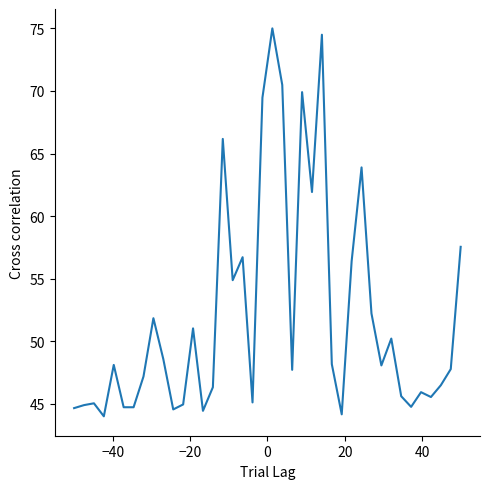

What is the minimum value shown in the chart?

44.0